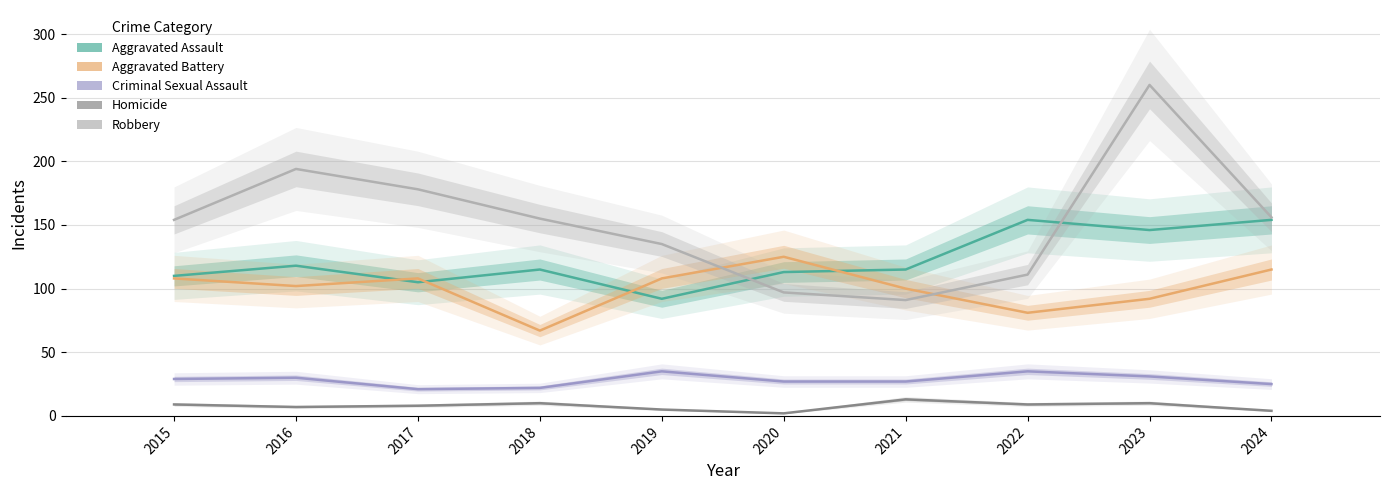

True or false: Robbery has a value of 178 at 2017.

True